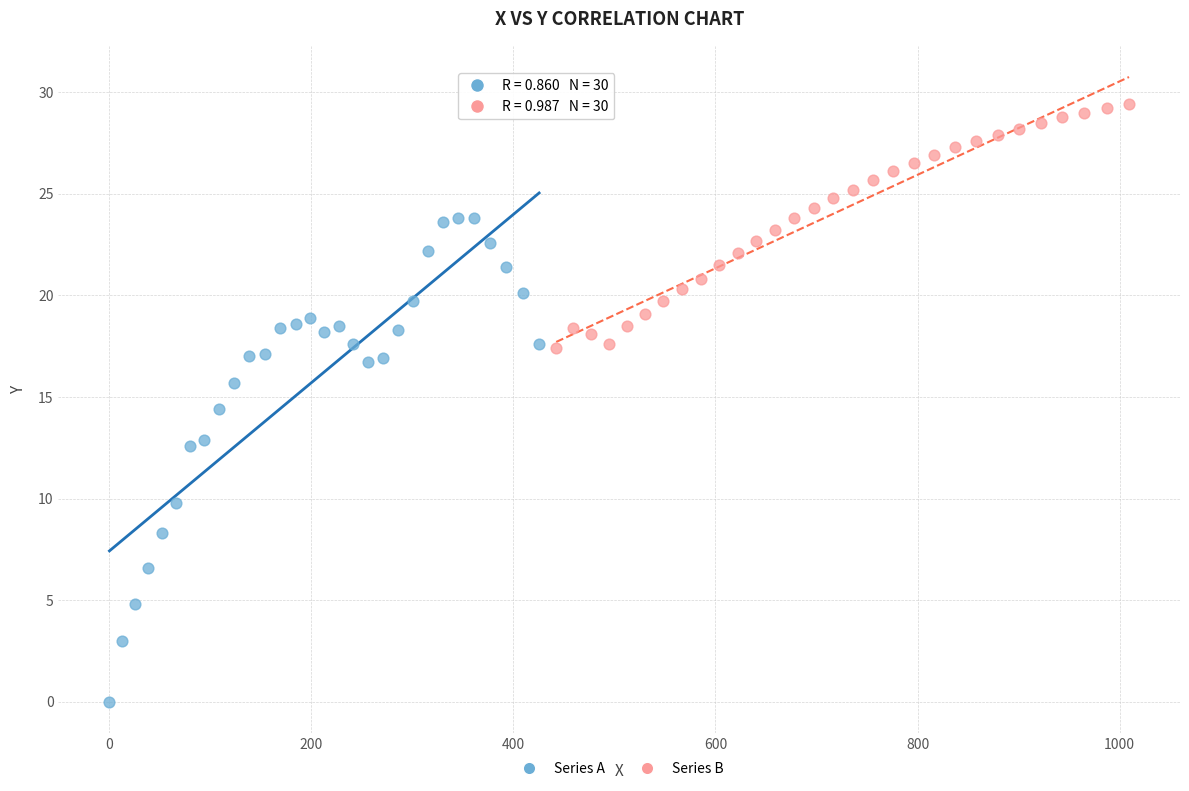

Which series has the largest Y range (max minus min)?

Series A